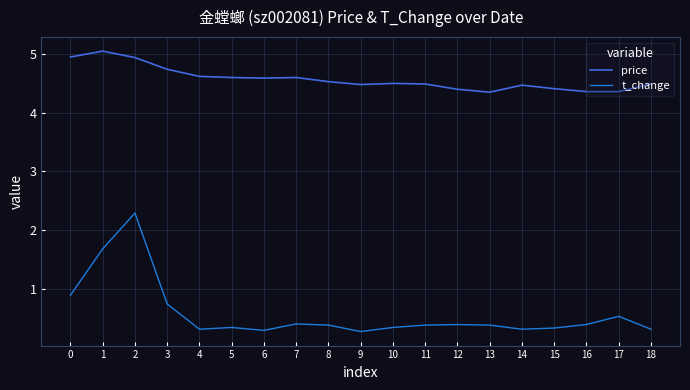

Which series has the widest spread of values?

t_change